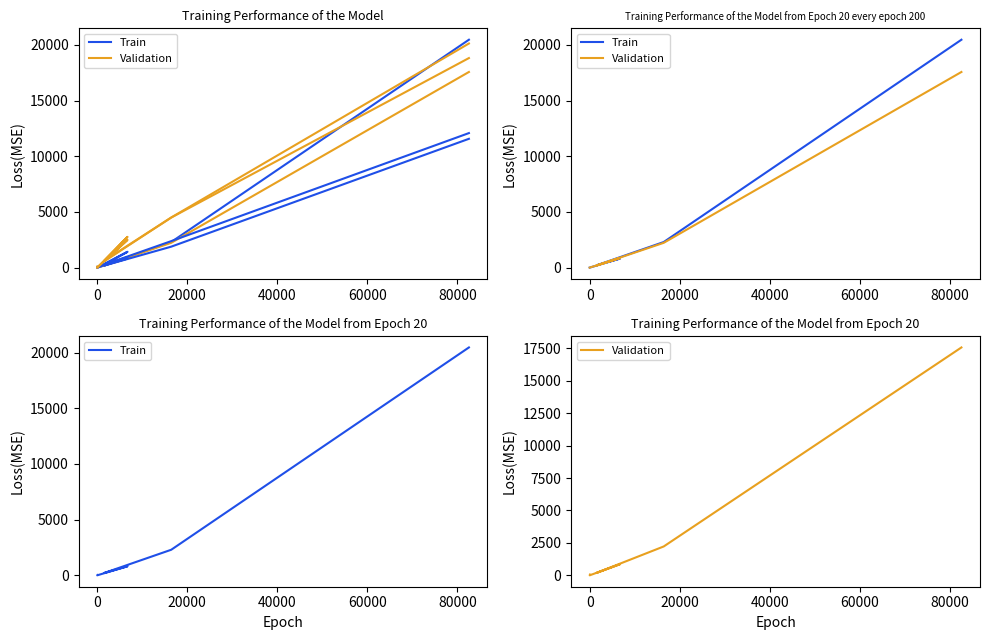

How many intersections are there between Train and Validation?

1